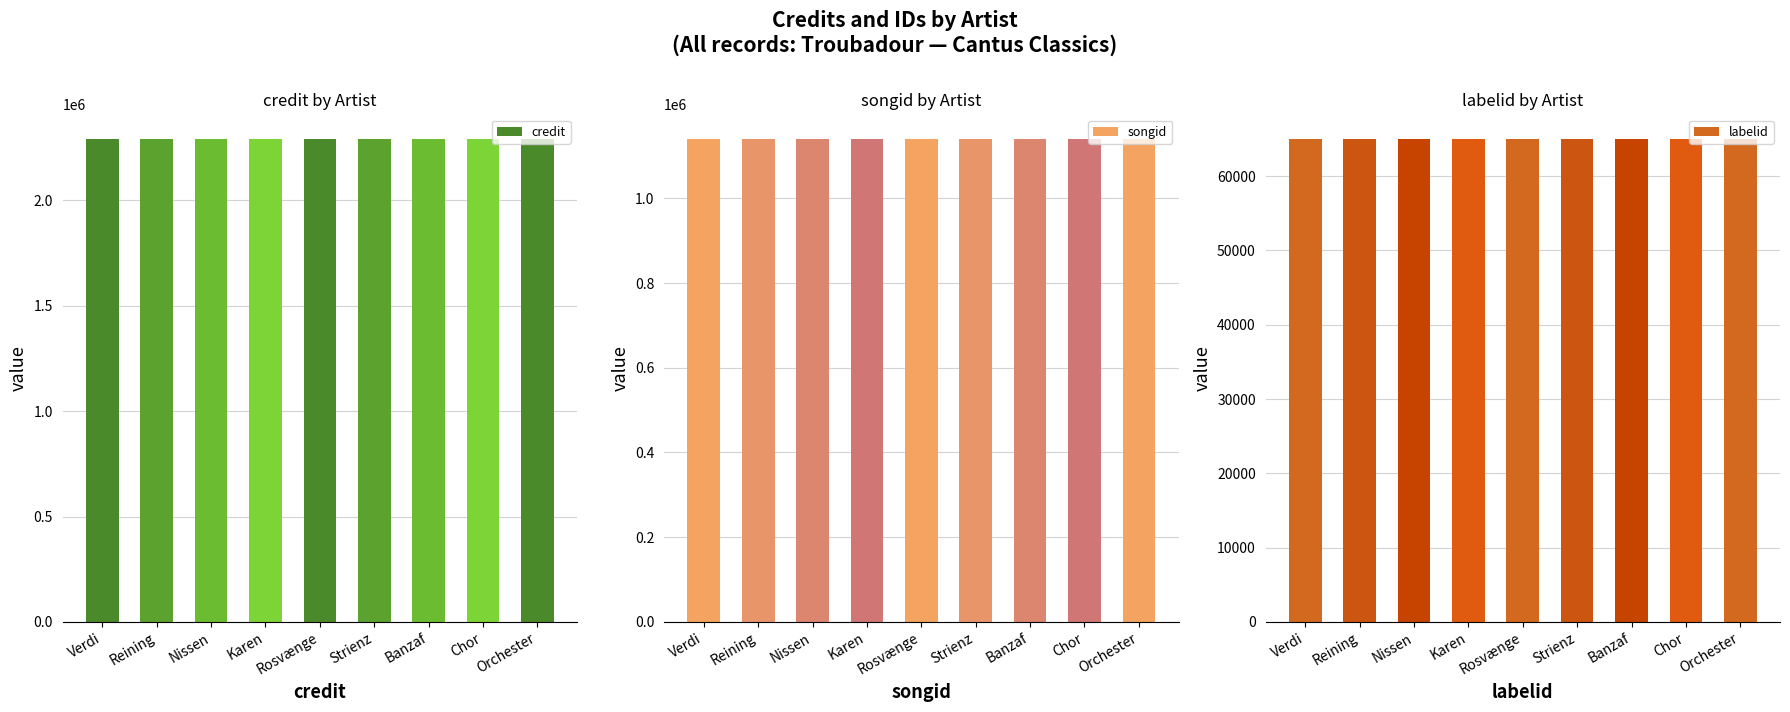

Read the credit value at Orchester.

2293080